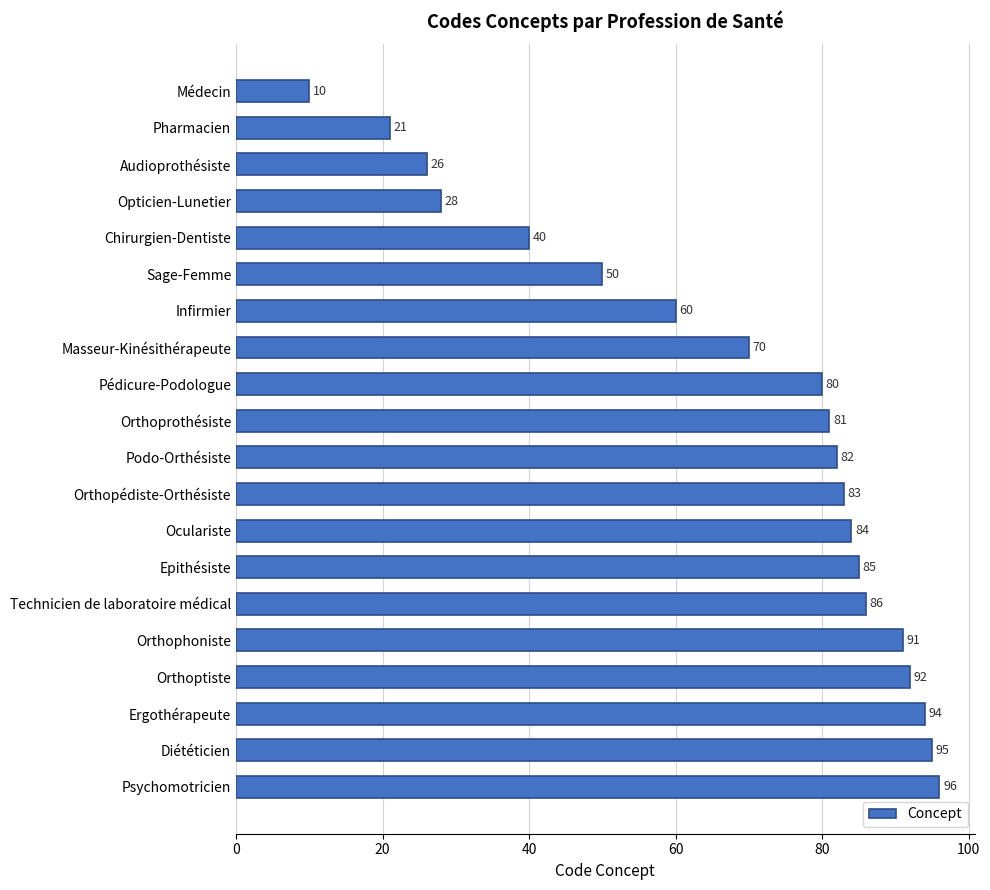

What is the value of the 16th bar from the top?

91